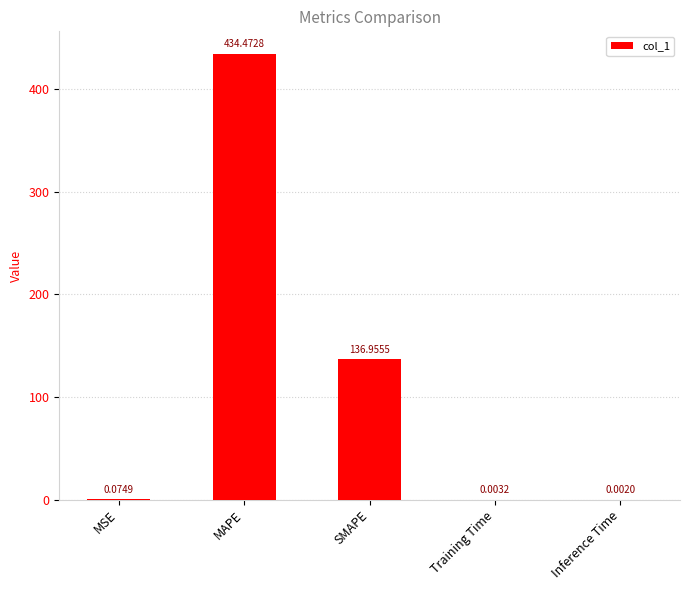

What is the difference between the values at MSE and SMAPE?

136.9